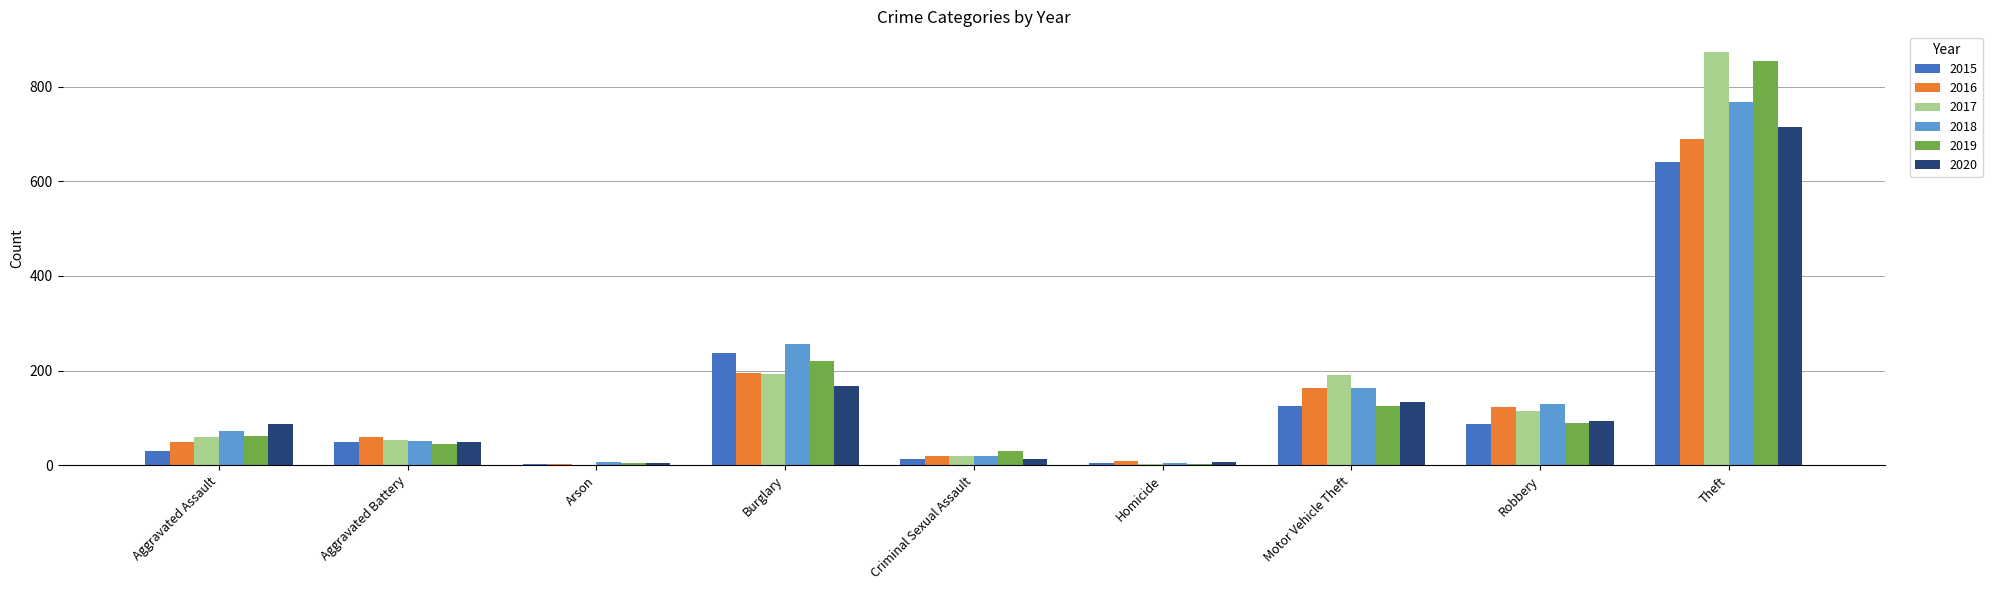

True or false: 2018 has a value of 55 at Burglary.

False